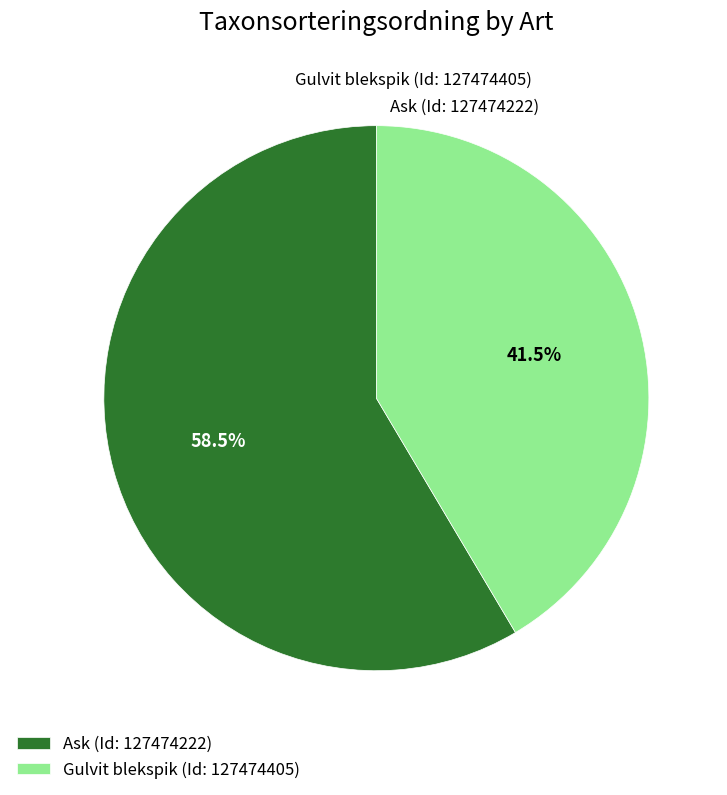

Does Ask (Id: 127474222) account for over 50% of the chart?

Yes